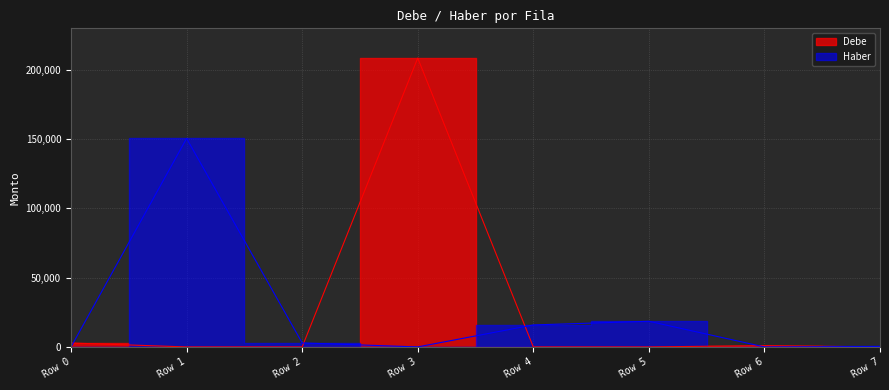

The Debe series shows 0.0 at Row 1. True or false?

True